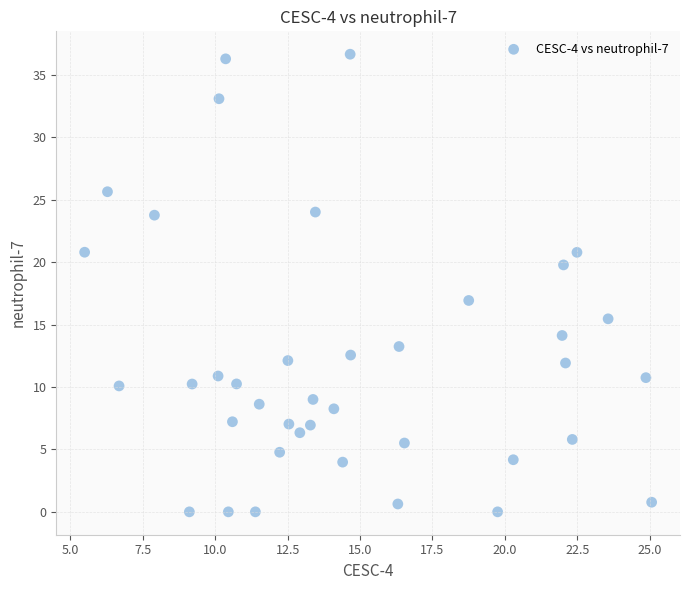

What Y value in the scatter plot is closest to 18?

16.9